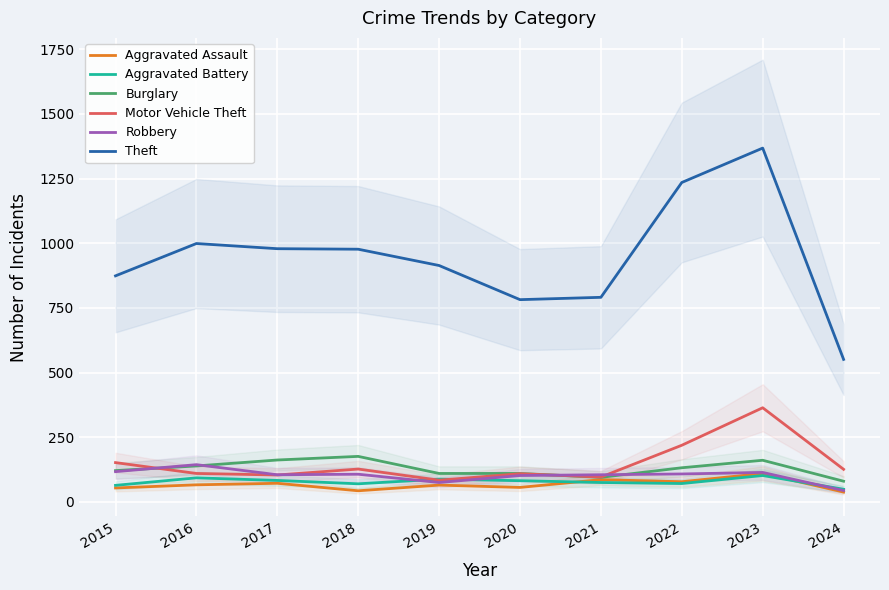

At which category is the sum across all series the highest?

2023